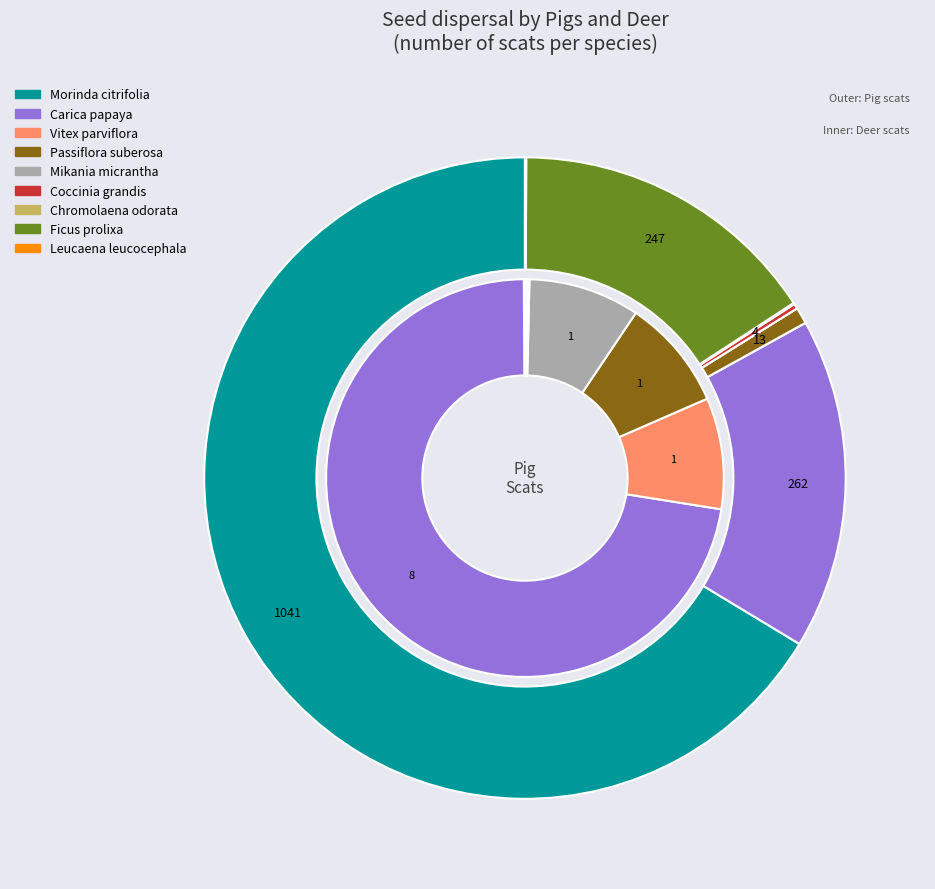

Which slice is the largest?

Morinda citrifolia